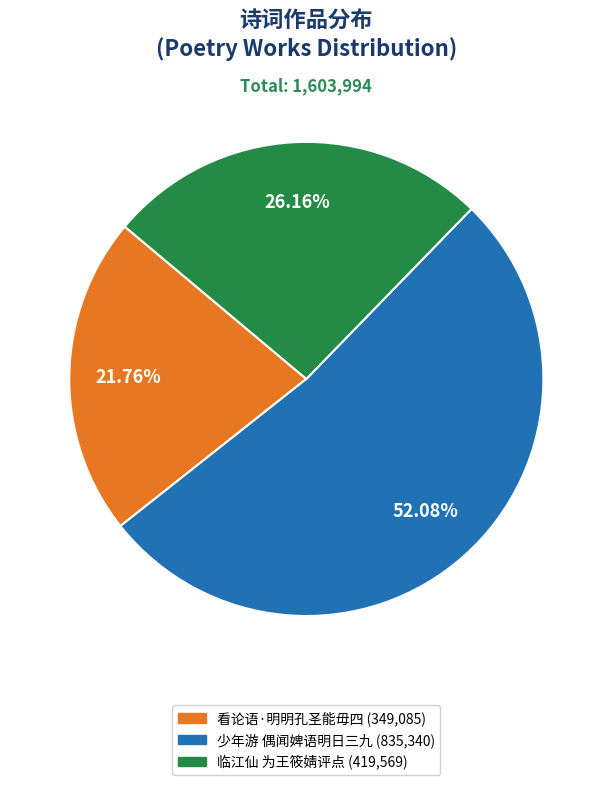

Is there a majority slice in this chart?

Yes